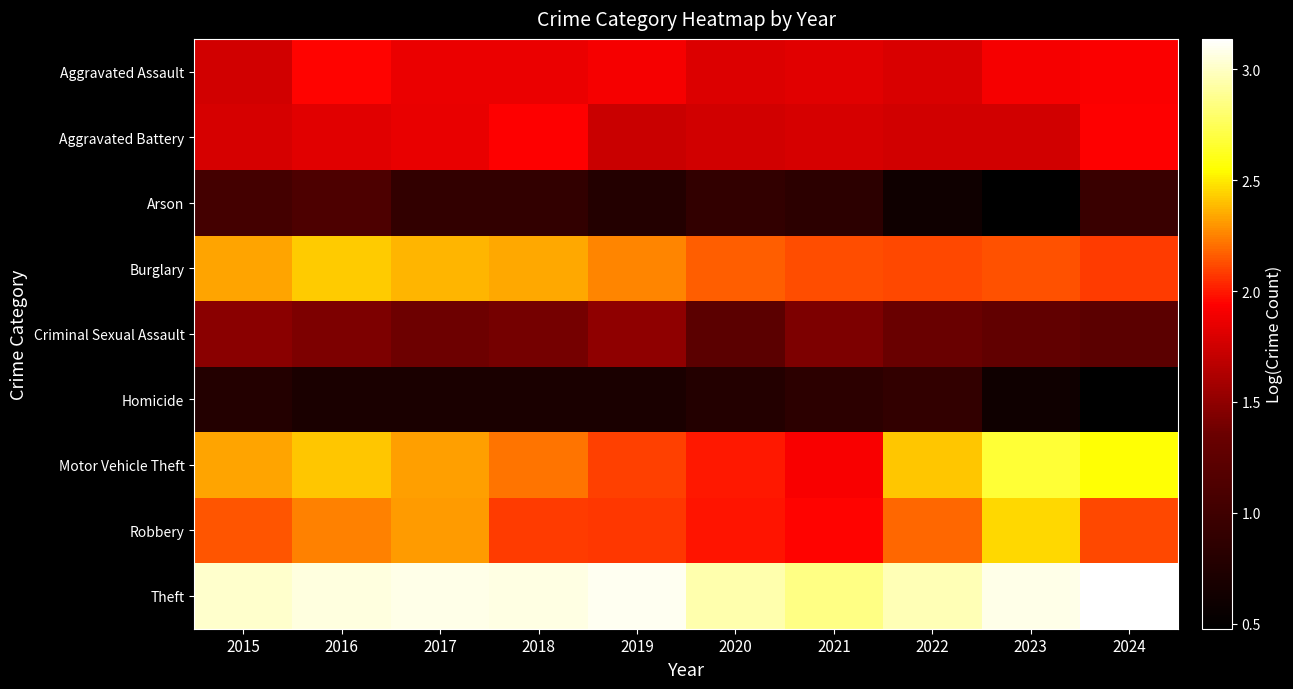

How many categories are shown in the chart?

10